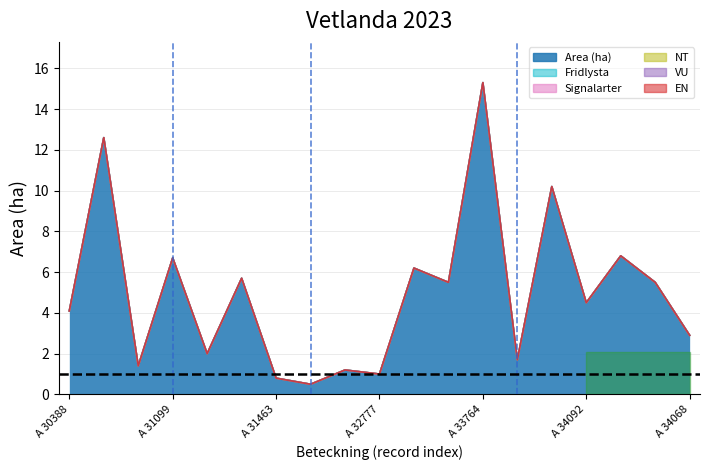

Reading left to right, what are all the values shown in this chart?

Area (ha): 4.1	12.6	1.4	6.7	2.0	5.7	0.8	0.5	1.2	1.0	6.2	5.5	15.3	1.7	10.2	4.5	6.8	5.5	2.9
Fridlysta: 0.0	0.0	0.0	0.0	0.0	0.0	0.0	0.0	0.0	0.0	0.0	0.0	0.0	0.0	0.0	0.0	0.0	0.0	0.0
Signalarter: 0.0	0.0	0.0	0.0	0.0	0.0	0.0	0.0	0.0	0.0	0.0	0.0	0.0	0.0	0.0	0.0	0.0	0.0	0.0
NT: 0.0	0.0	0.0	0.0	0.0	0.0	0.0	0.0	0.0	0.0	0.0	0.0	0.0	0.0	0.0	0.0	0.0	0.0	0.0
VU: 0.0	0.0	0.0	0.0	0.0	0.0	0.0	0.0	0.0	0.0	0.0	0.0	0.0	0.0	0.0	0.0	0.0	0.0	0.0
EN: 0.0	0.0	0.0	0.0	0.0	0.0	0.0	0.0	0.0	0.0	0.0	0.0	0.0	0.0	0.0	0.0	0.0	0.0	0.0